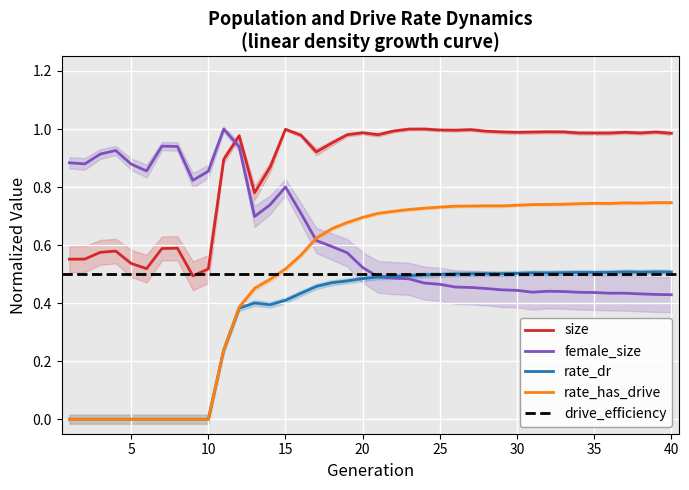

How many series are shown in this chart?

4